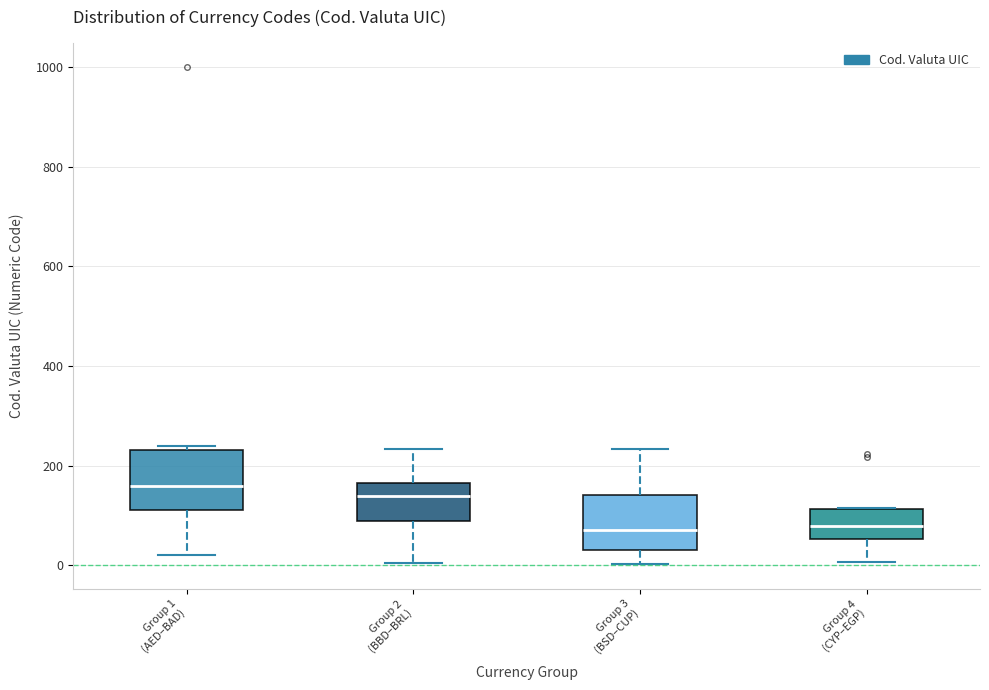

Reading left to right, read every box against the y-axis: the position of its median line, the range the box covers, and the ends of its whiskers. The values are not printed on the chart, so give them approximately, as read against the axis.

Group 1 (AED–BAD): median 160, box 120 to 240, whiskers 20 to 240 (just above the box's upper edge)
Group 2 (BBD–BRL): median 140, box 80 to 160, whiskers 0 to 240
Group 3 (BSD–CUP): median 80, box 40 to 140, whiskers 0 to 240
Group 4 (CYP–EGP): median 80, box 60 to 120, whiskers 0 to 120